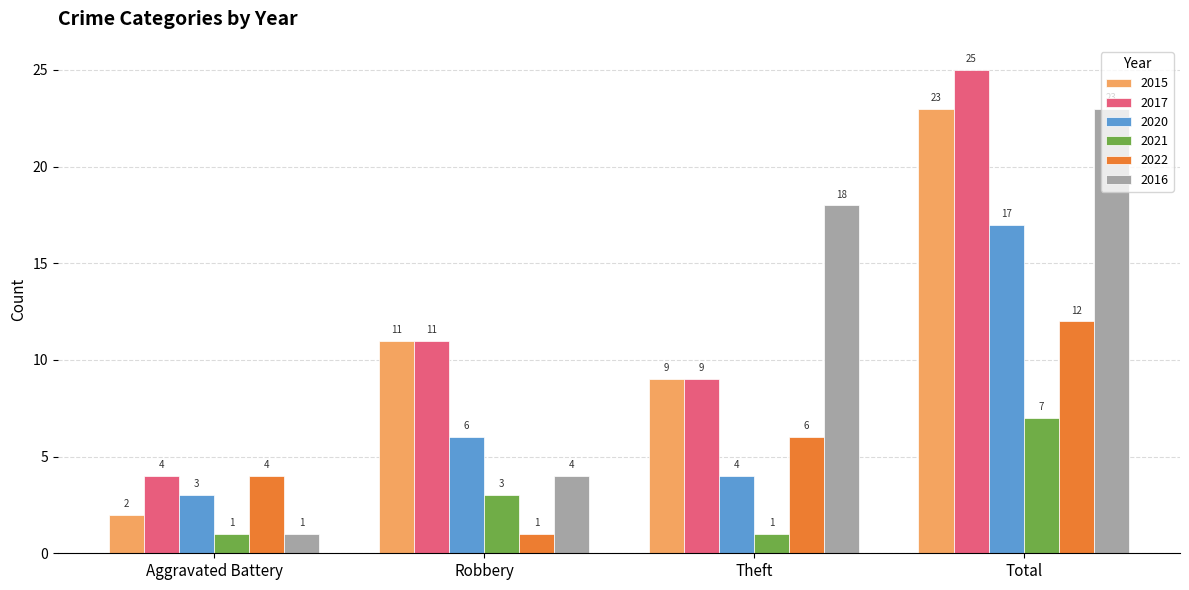

What are all the series names shown in the legend?

2015, 2017, 2020, 2021, 2022, 2016